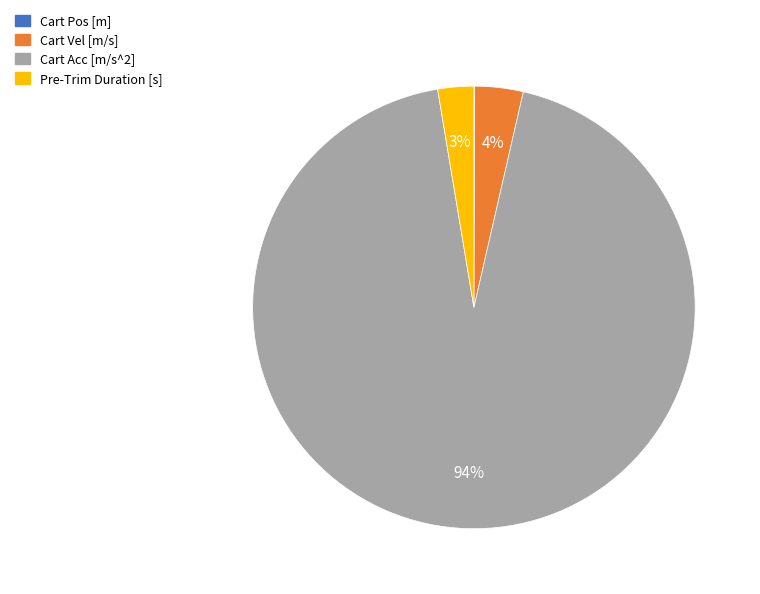

Which has a higher value, Pre-Trim Duration [s] or Cart Vel [m/s]?

Cart Vel [m/s]